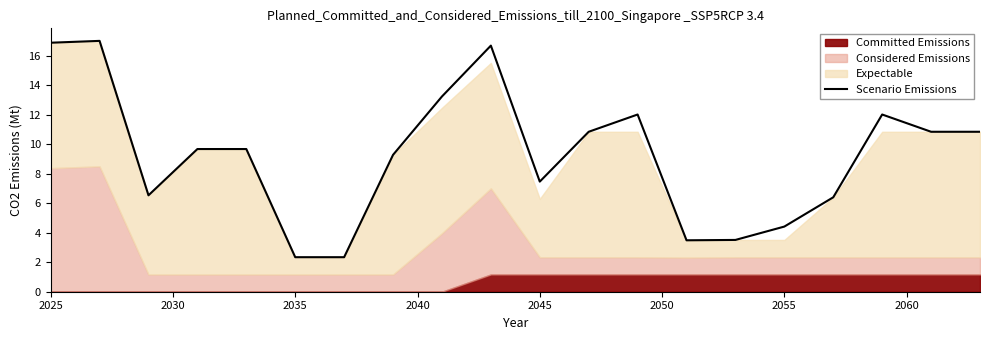

What is the lowest value of the Scenario Emissions series?

2.3